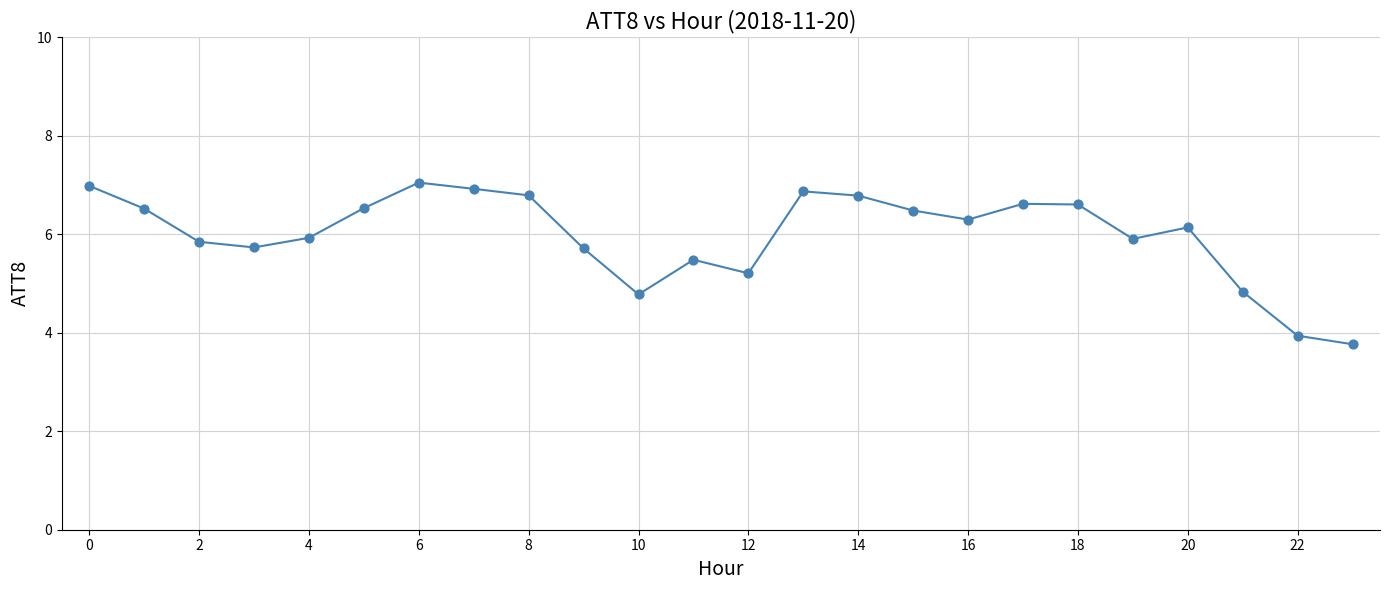

What is the difference between the maximum and minimum values?

3.3